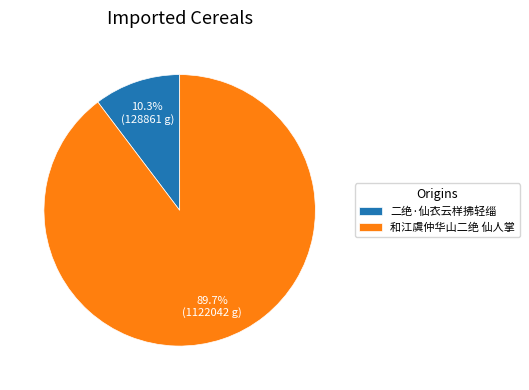

Between 二绝·仙衣云样拂轻缁 and 和江虞仲华山二绝 仙人掌, which is larger?

和江虞仲华山二绝 仙人掌